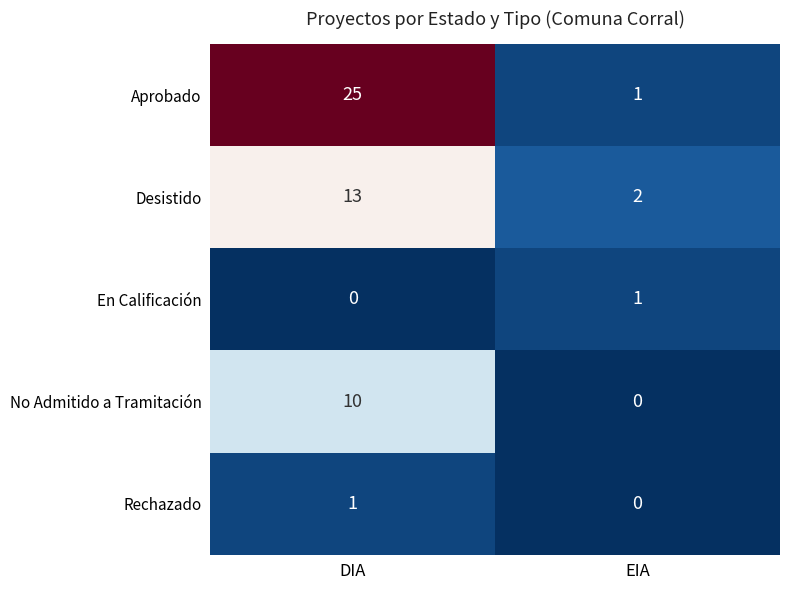

What is the spread (max minus min) of values at DIA?

25